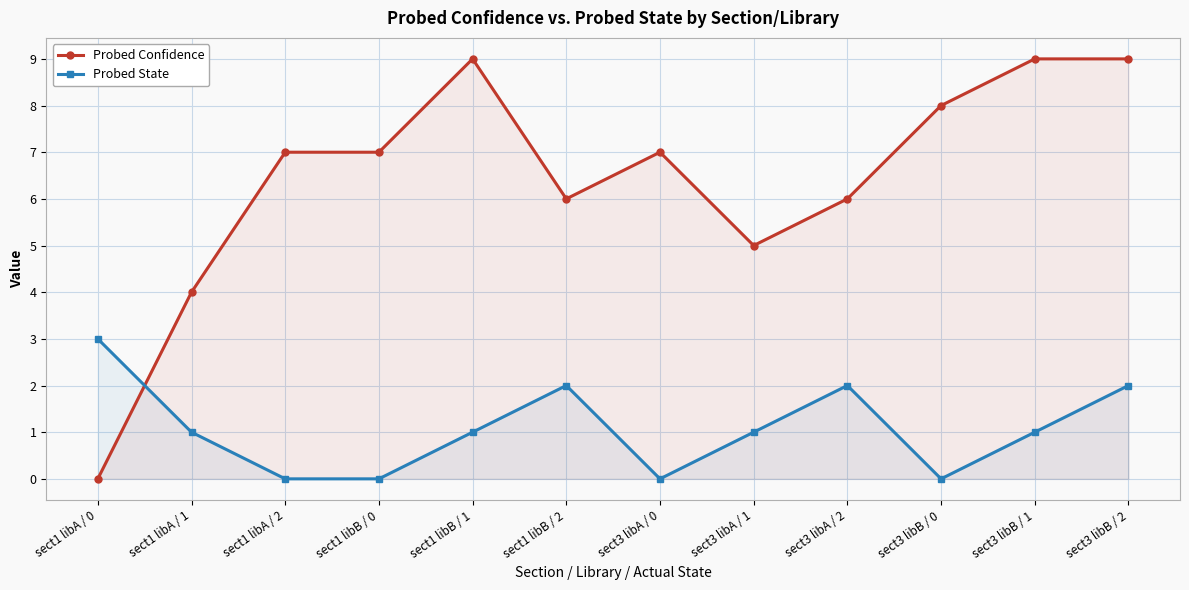

At which label is Probed Confidence closest to 4?

sect1 libA / 1